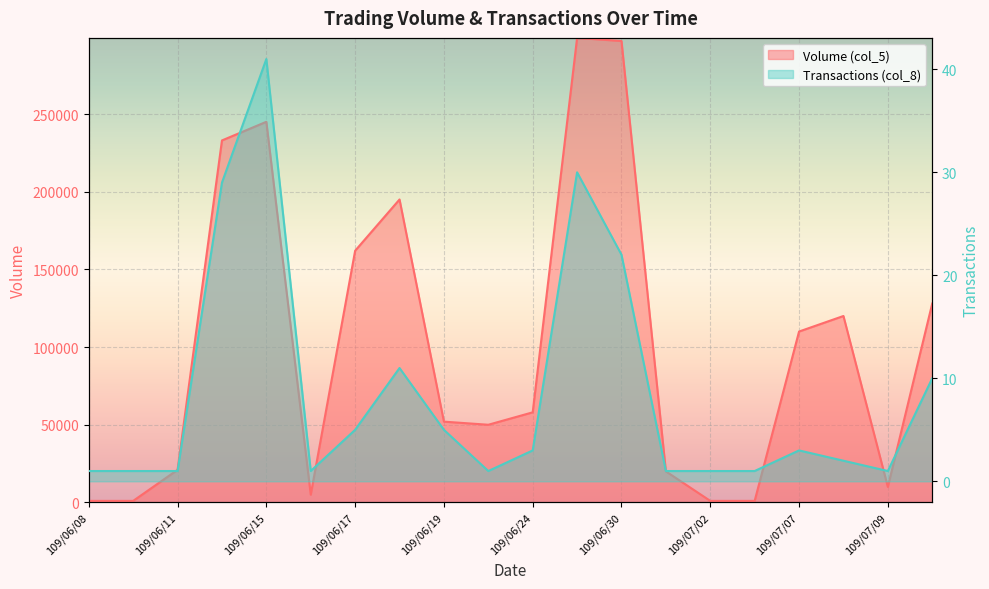

What is the minimum value for Volume (col_5)?

1000